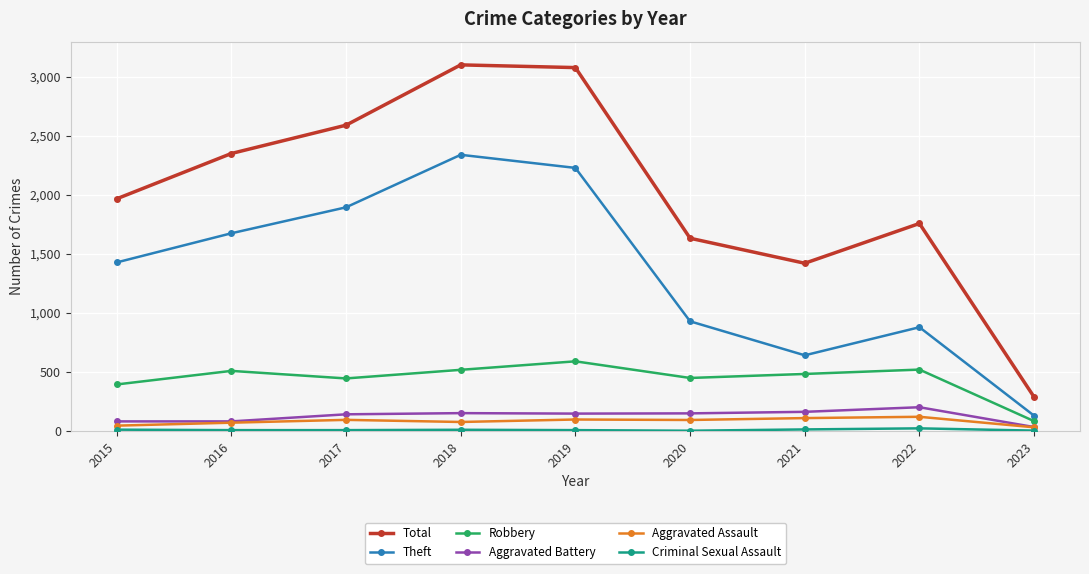

Which series has the largest range (max minus min)?

Total